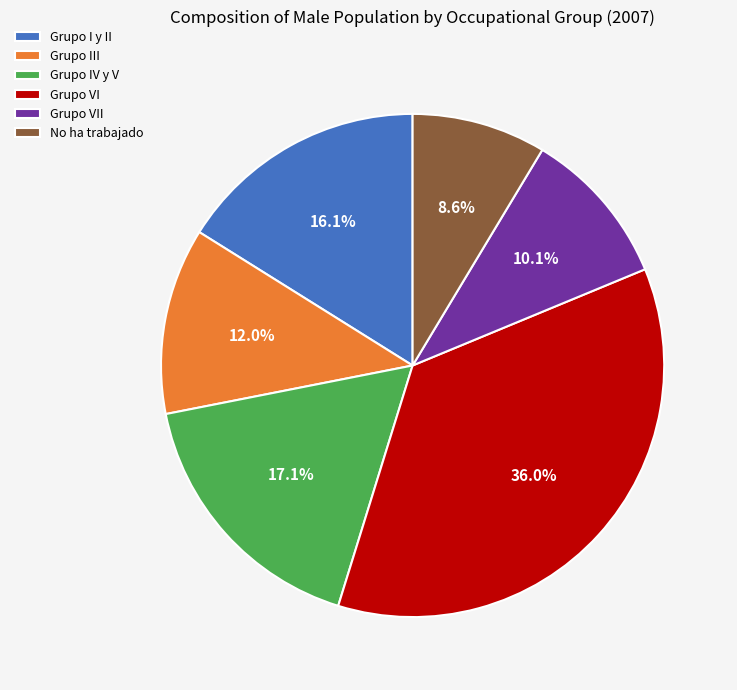

To the nearest percent, what is the average slice percentage?

17%